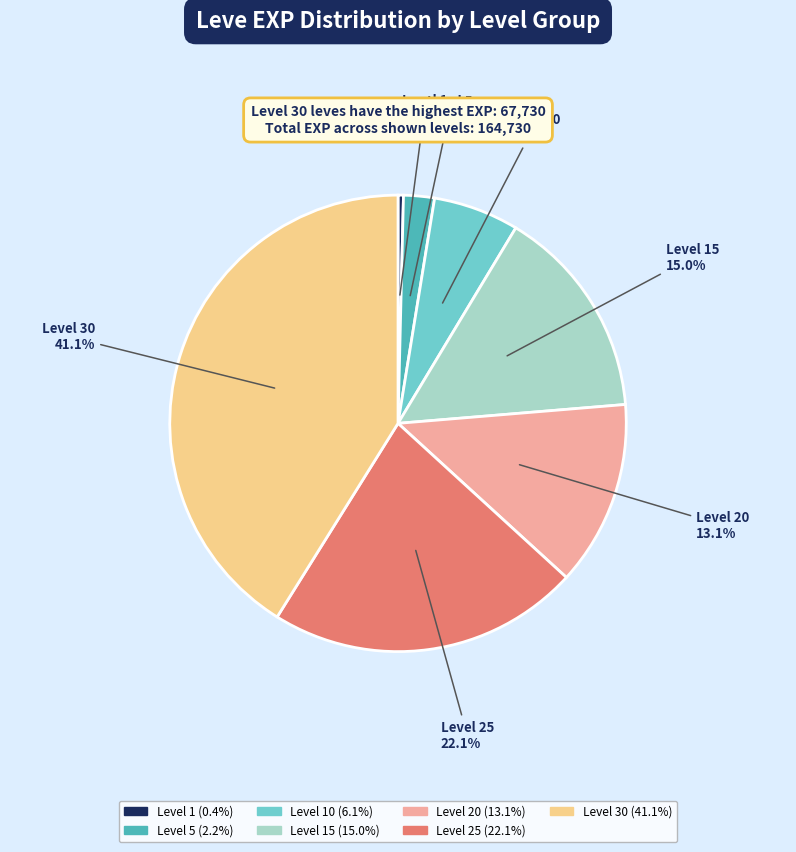

How many slices are in this pie chart?

7